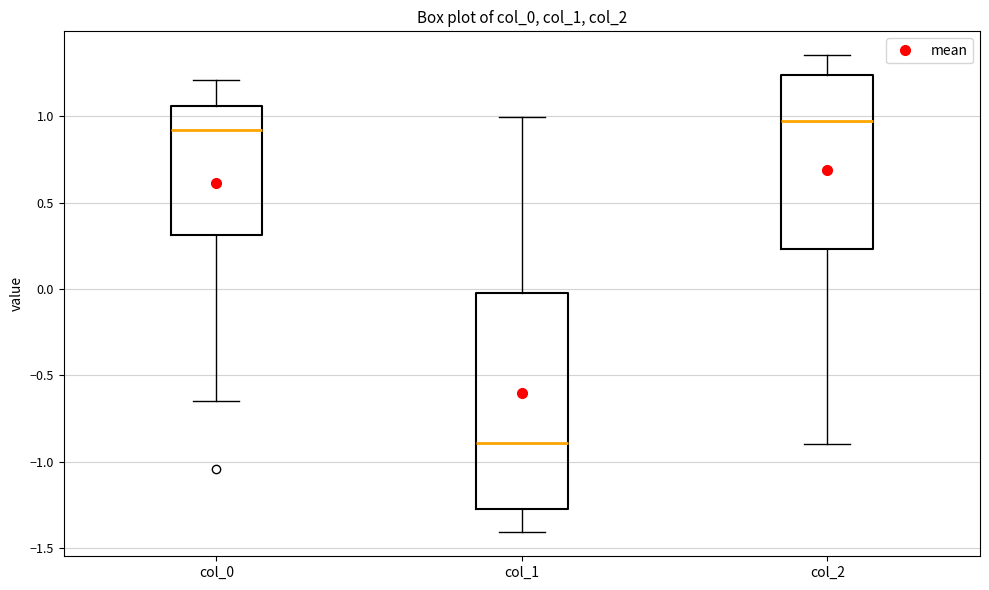

Which box is the tallest, from its lower edge to its upper edge?

col_1